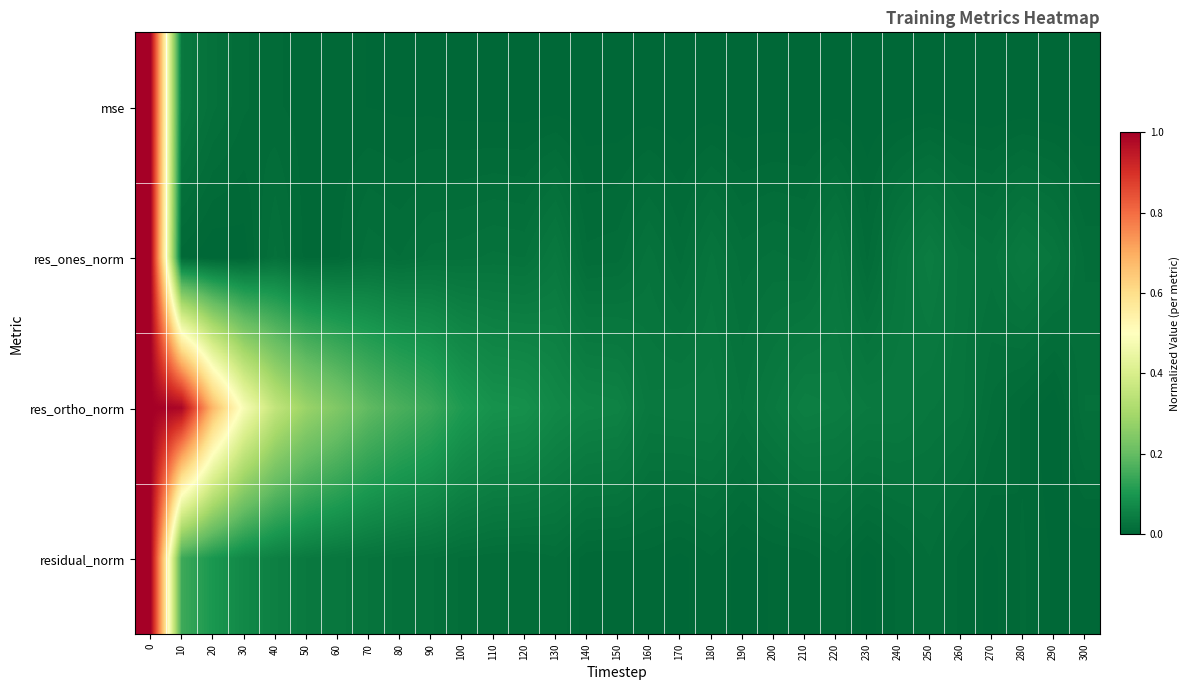

At 20, list the series in order from largest to smallest.

res_ortho_norm, residual_norm, mse, res_ones_norm